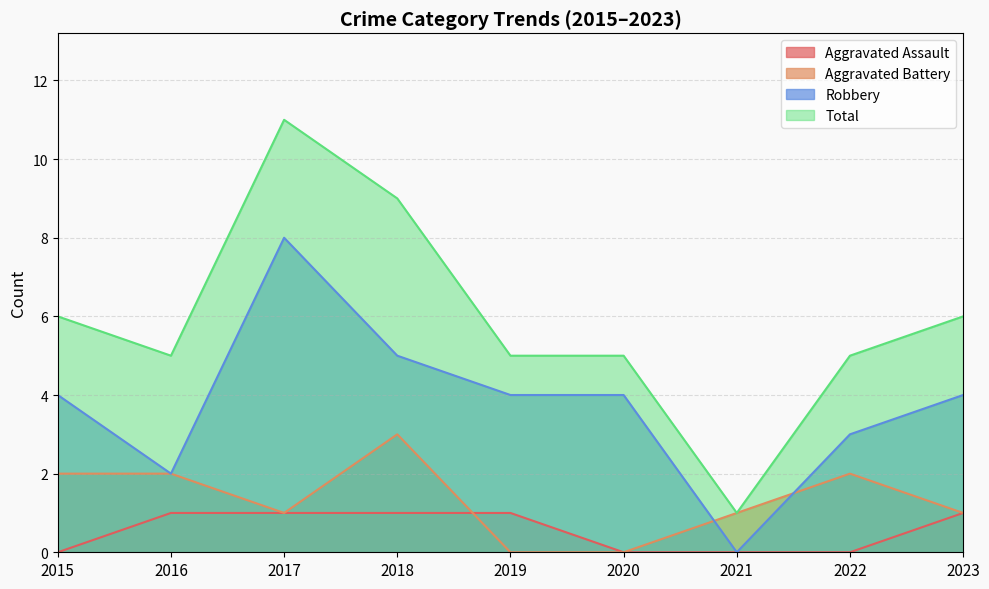

Which series has the widest spread of values?

Total